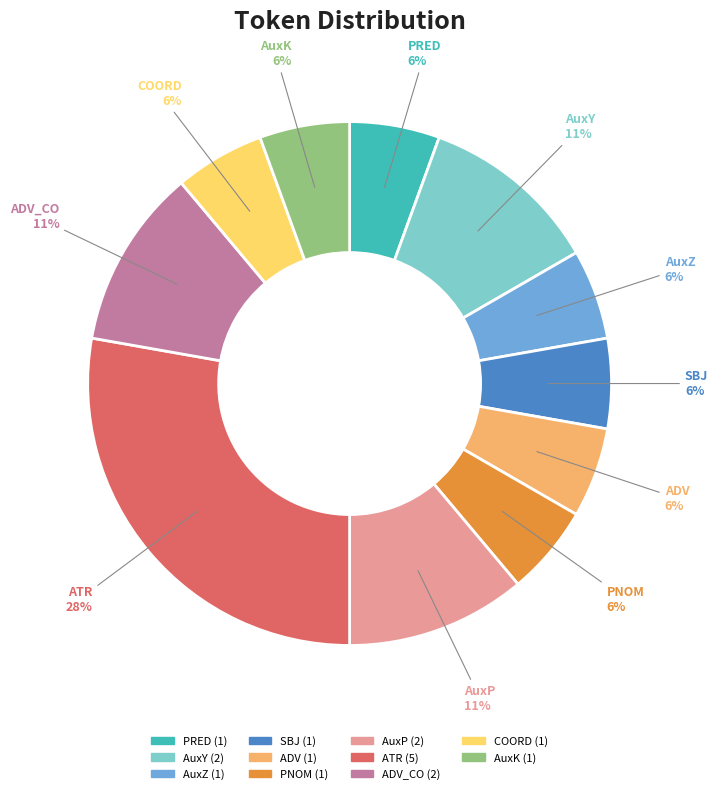

Count the number of slices in the pie.

11